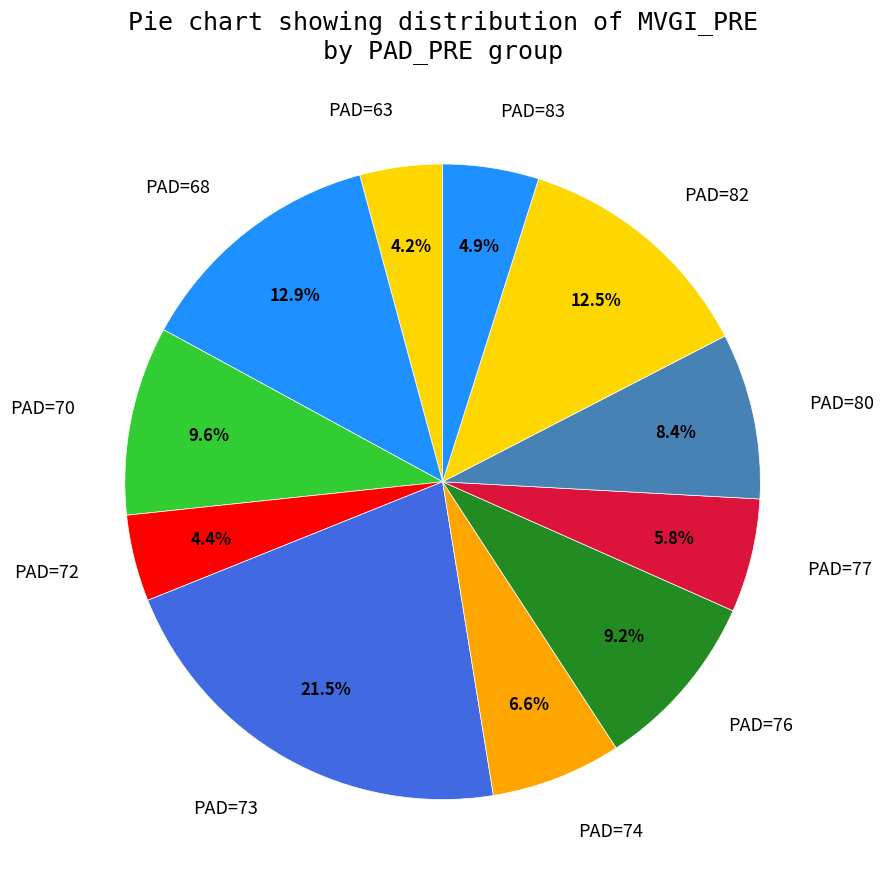

Which slice is the largest?

PAD=73